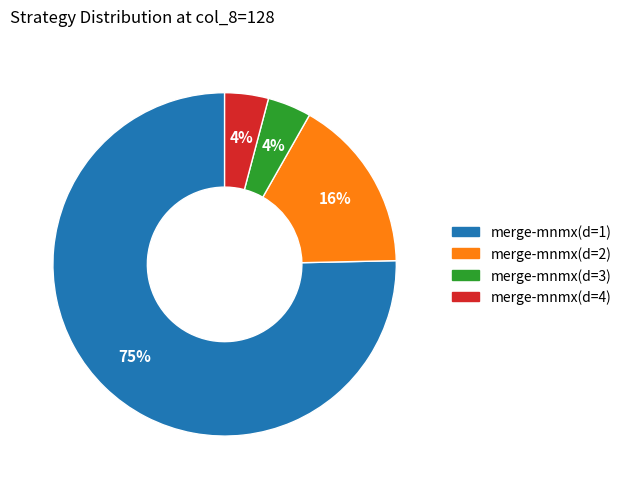

Combined, do merge-mnmx(d=4) and merge-mnmx(d=3) account for over 50%?

No